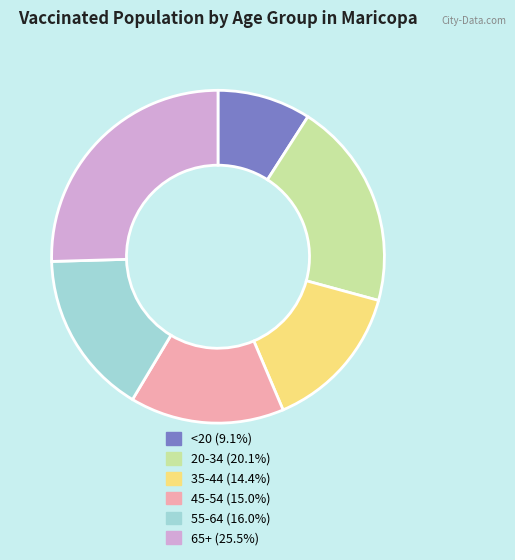

Does any single category account for the majority?

No